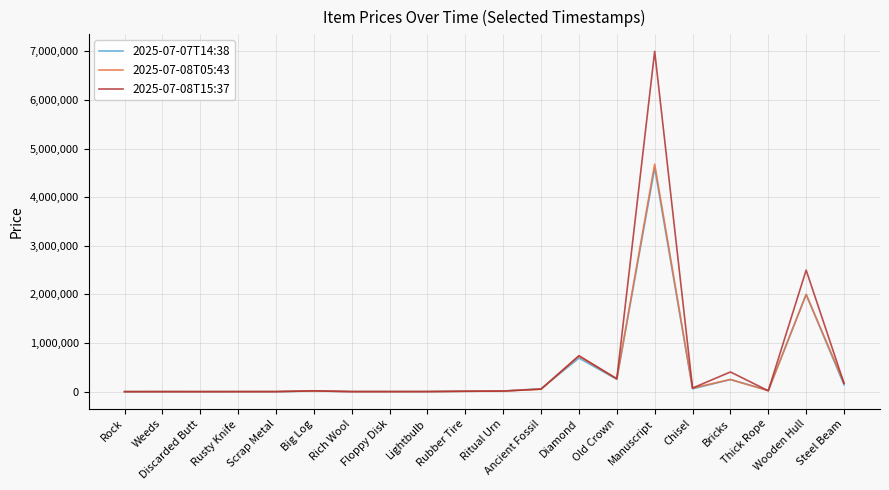

Which series has the largest range (max minus min)?

2025-07-08T15:37